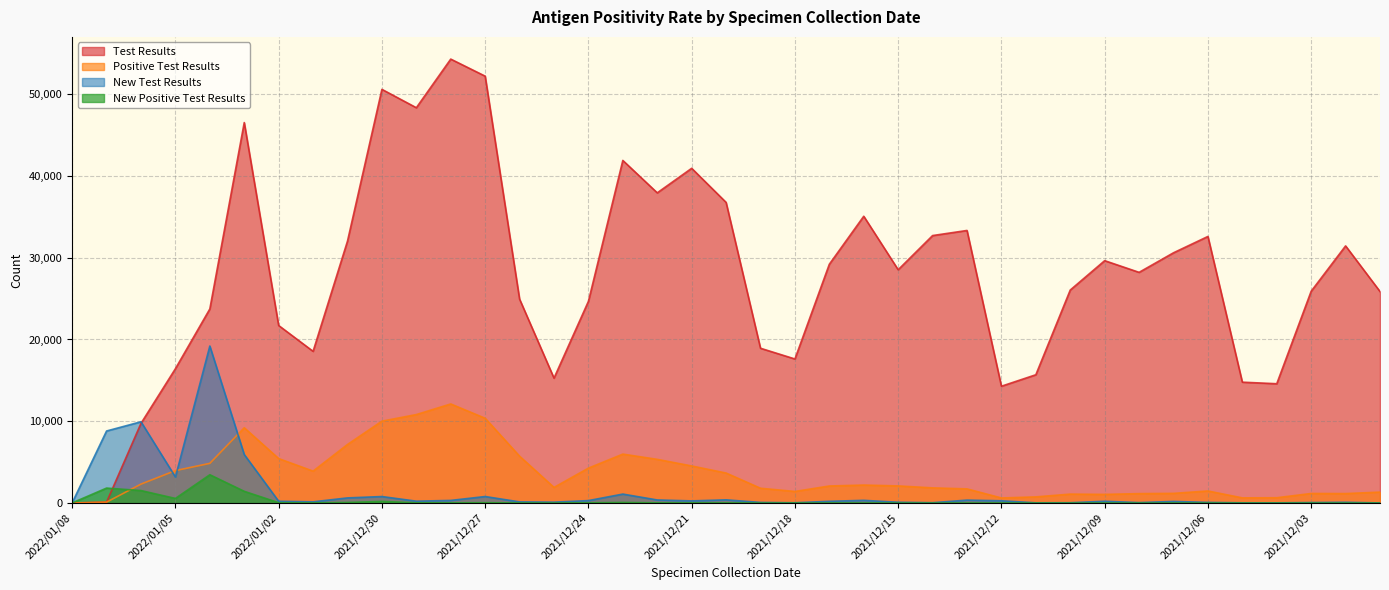

At which category is the sum across all series the highest?

2021/12/28